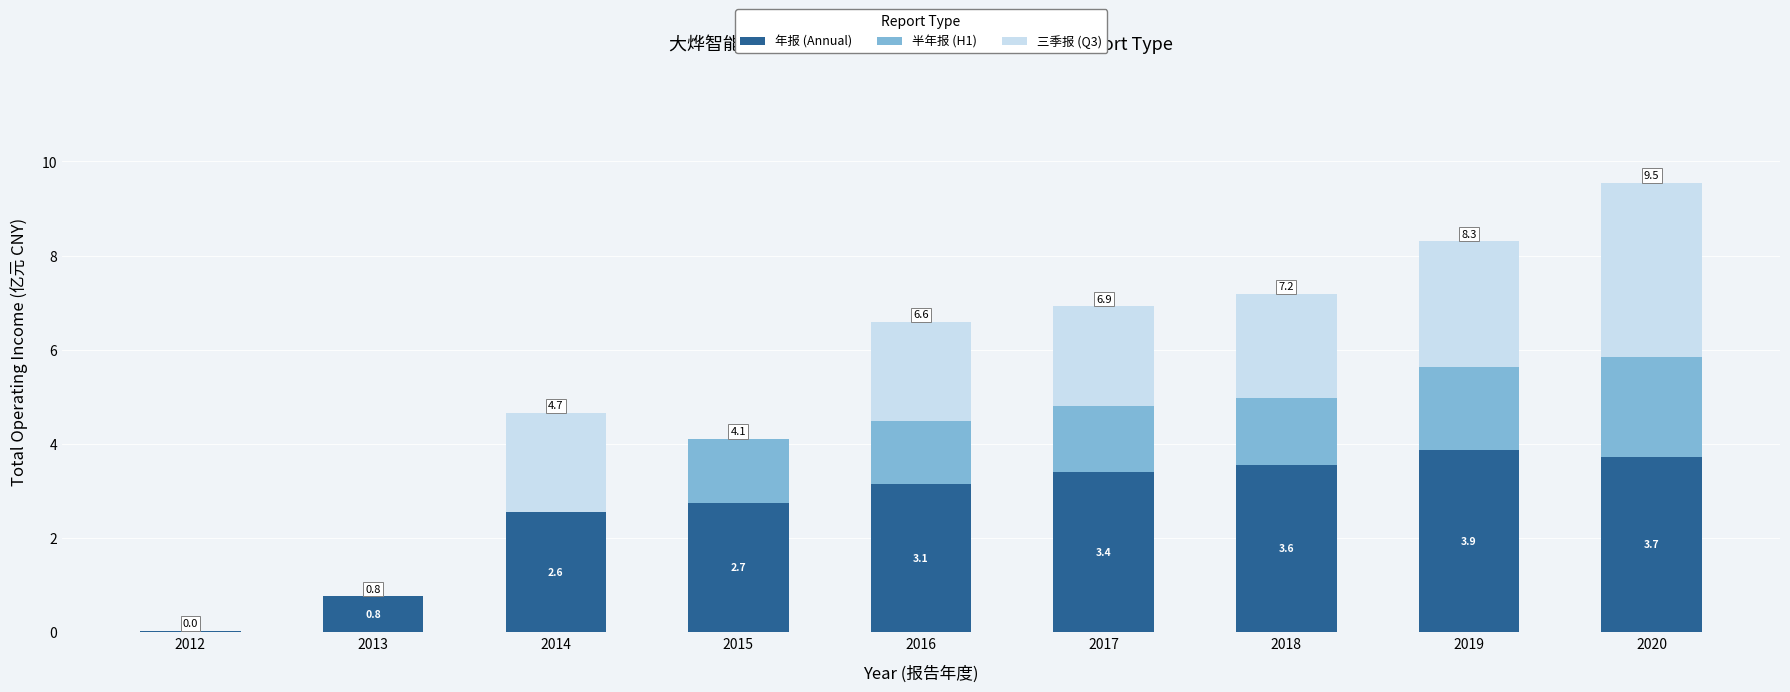

Are the bars horizontal?

No